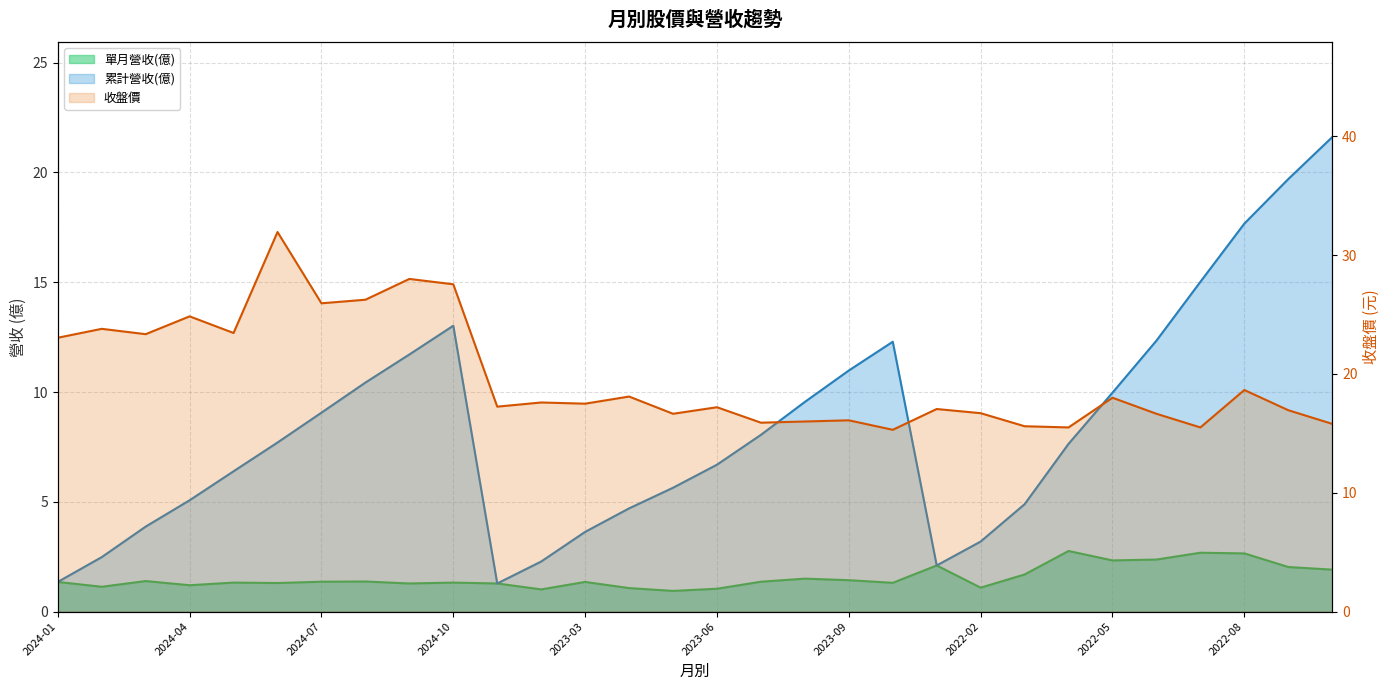

True or false: 收盤價 has more than 1 points higher than both neighbors.

True